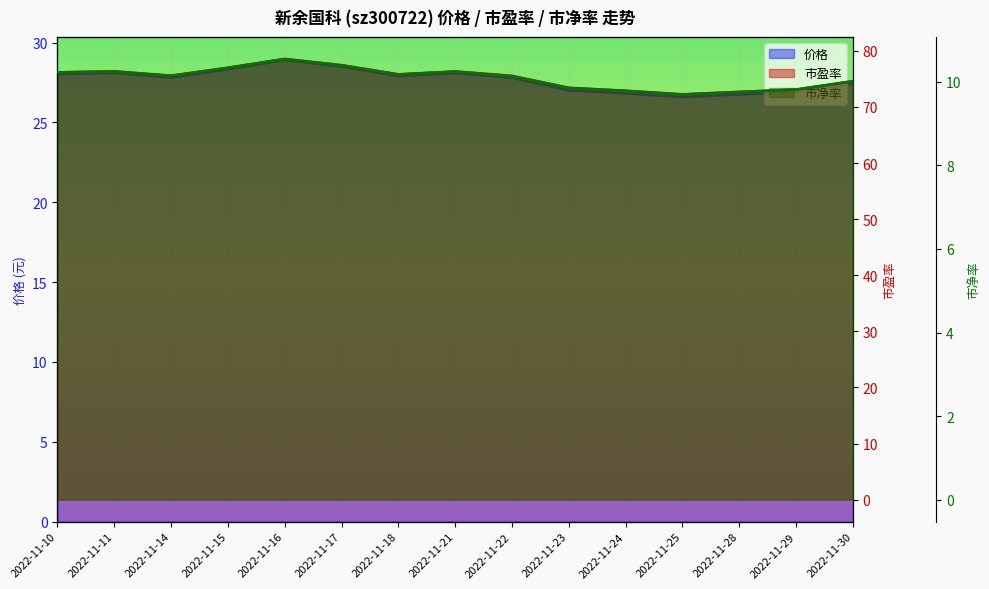

What is the sum of the 市净率 values at 2022-11-24 and 2022-11-16?

20.3